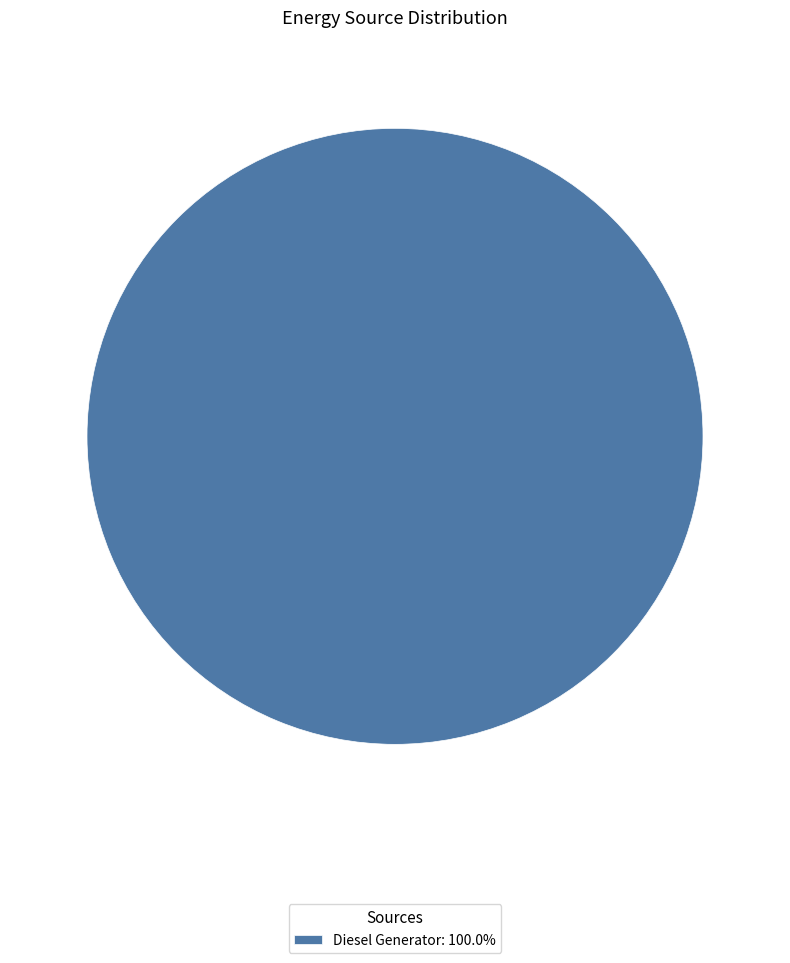

Does Diesel Generator: 100.0% account for over 50% of the chart?

Yes